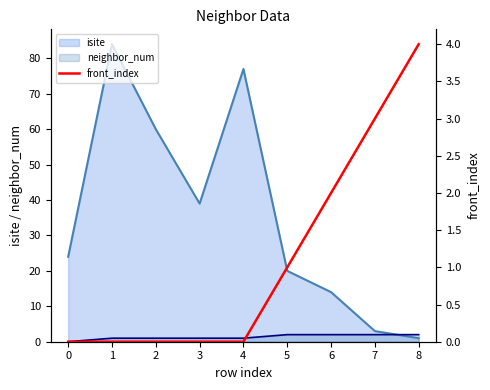

What is the maximum value for isite?

84